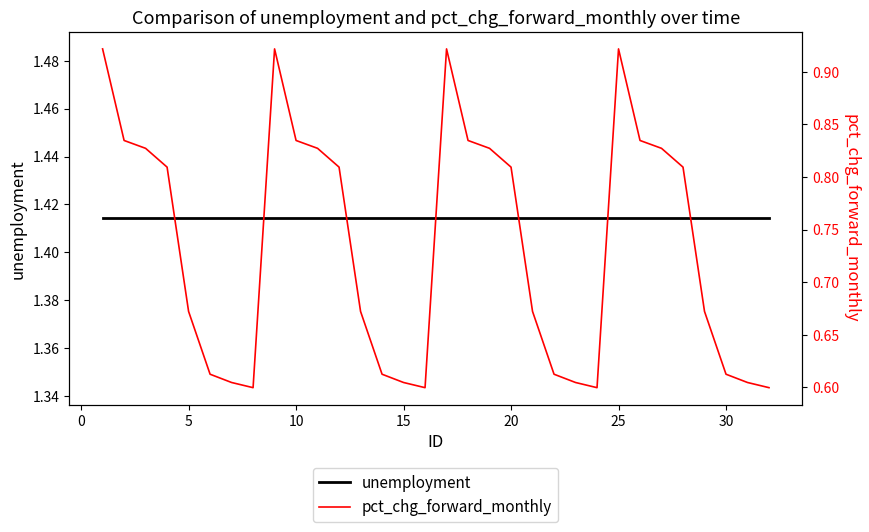

Which has a higher value, 19 or 35?

19